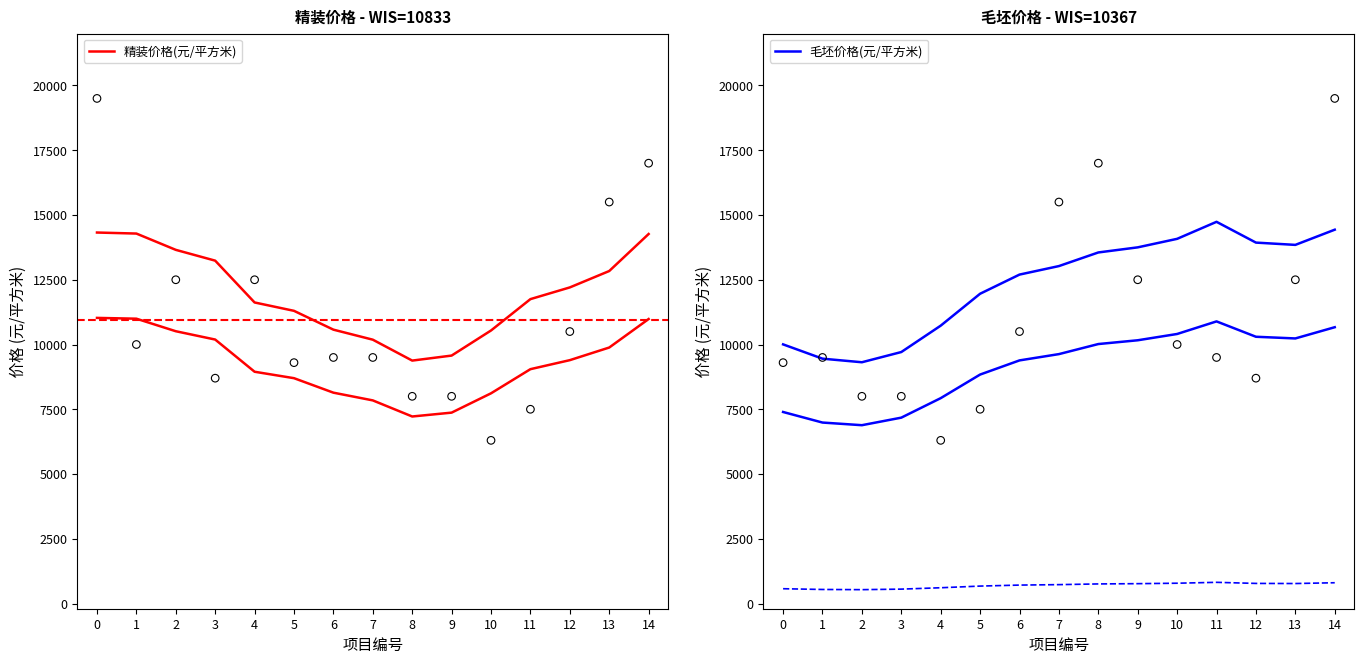

Which series contains the highest Y value?

毛坯价格(元/平方米)